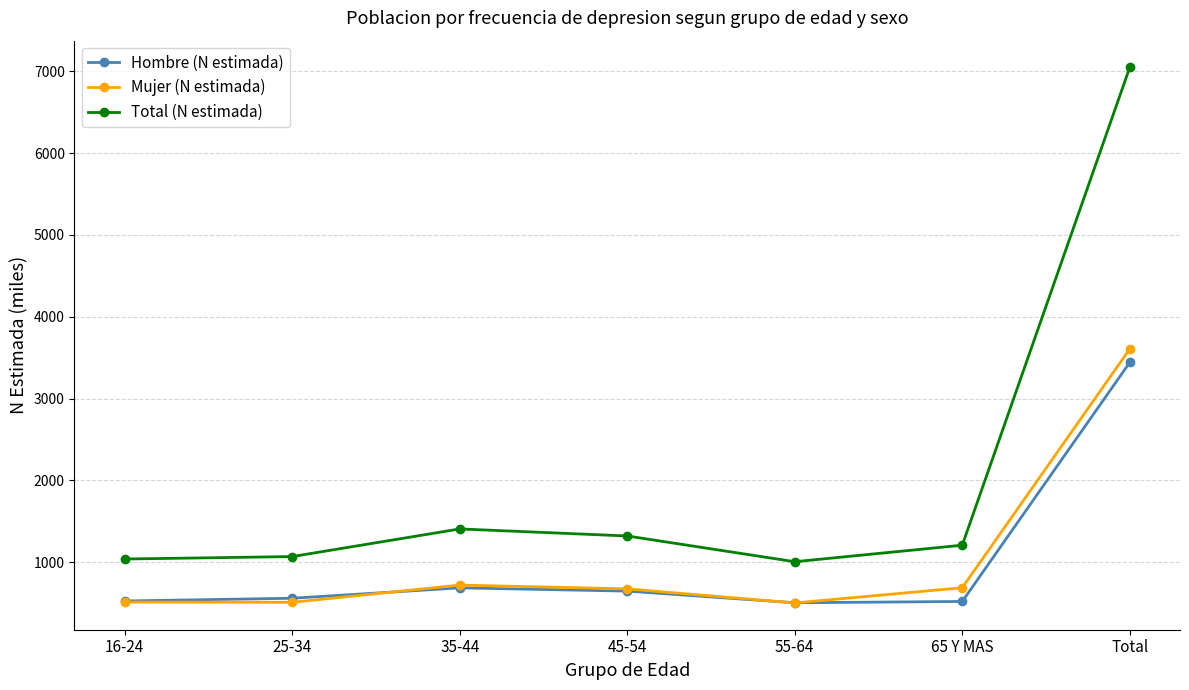

Is the value of Total (N estimada) at 16-24 greater than the value of Mujer (N estimada) at 55-64?

Yes